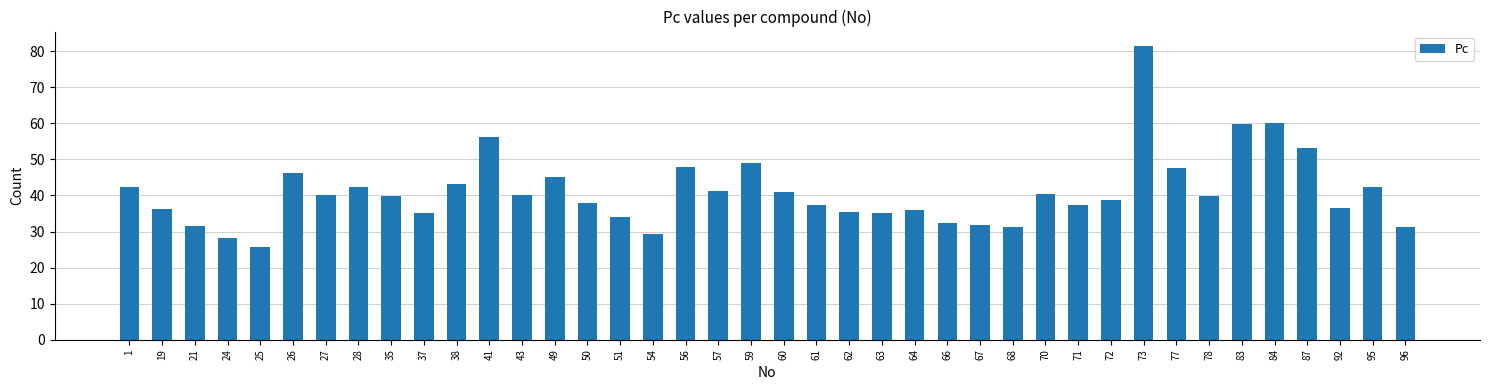

Which category has the lowest value across all series?

25